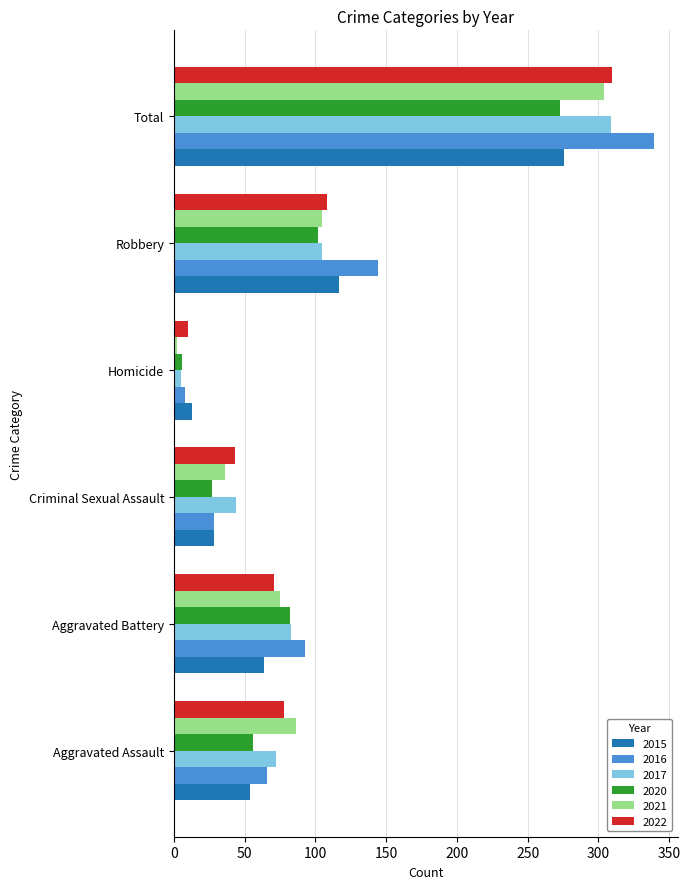

At which label is 2016 closest to 173?

Robbery